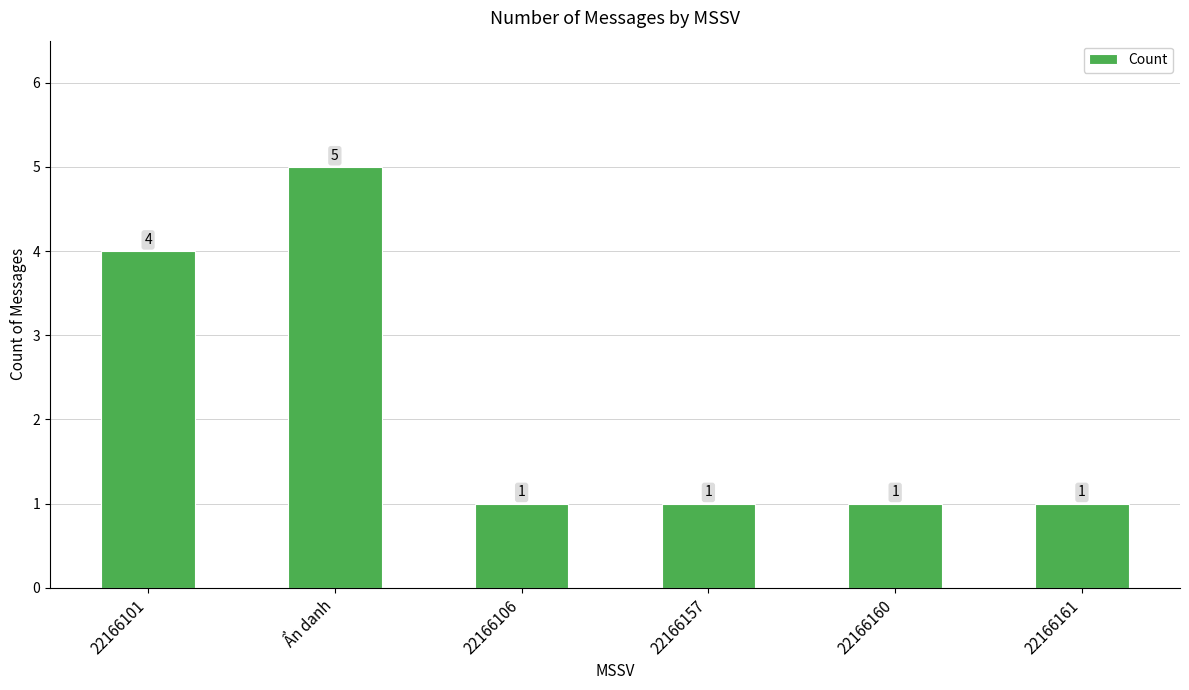

At which label is the value closest to 3?

22166101